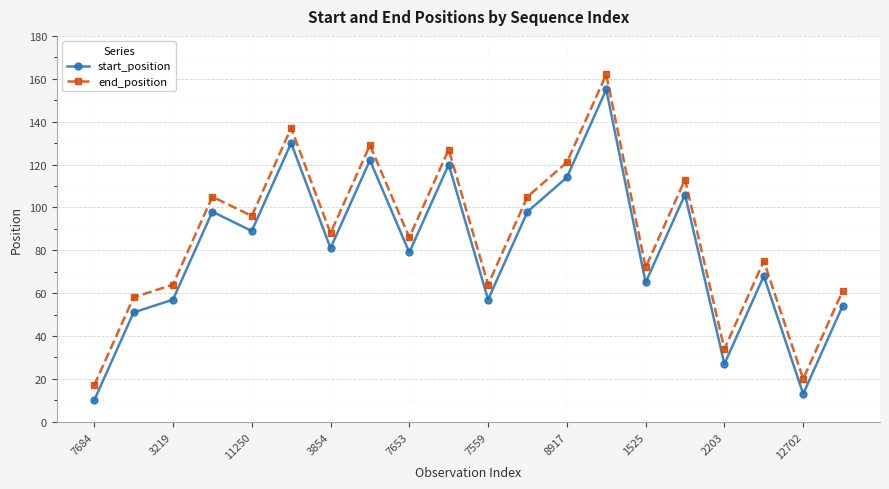

How many interior local peaks does the start_position series have?

7